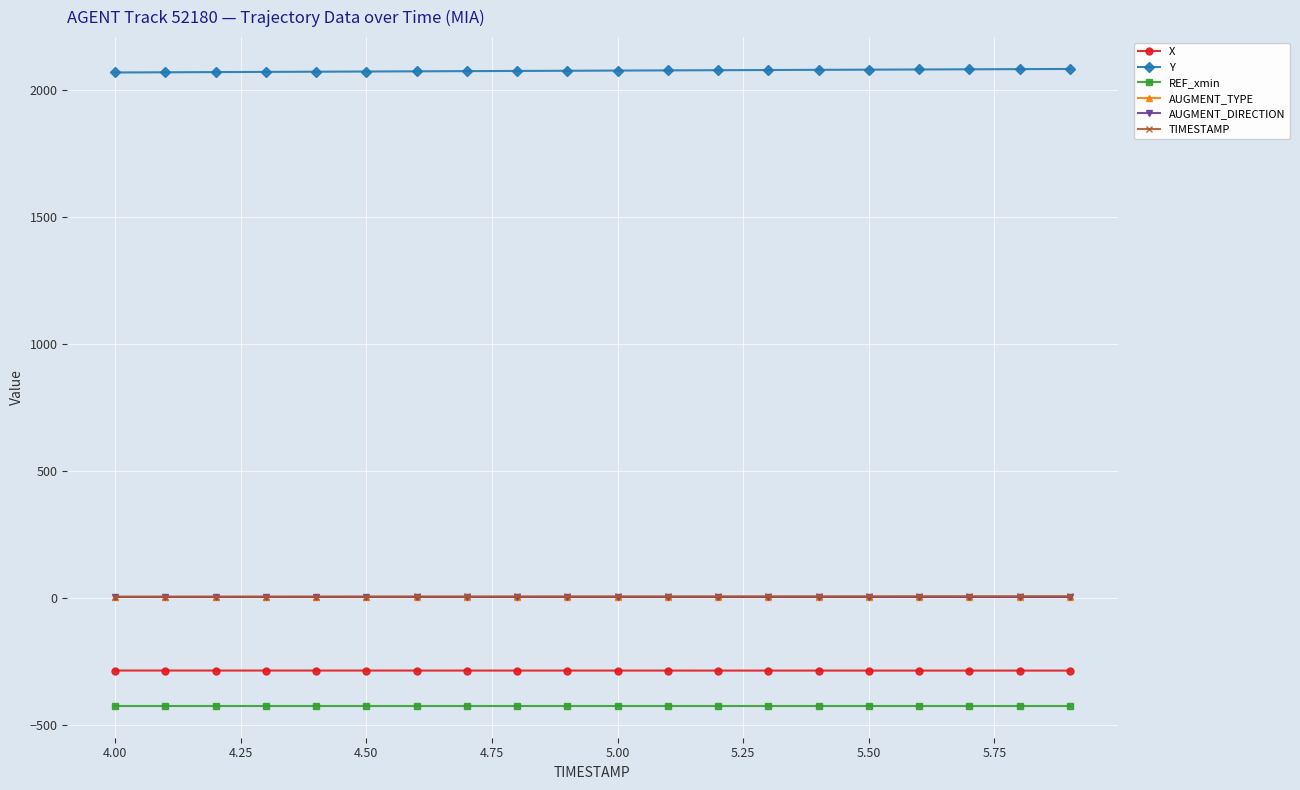

Is this an area chart (filled region under the line)?

No